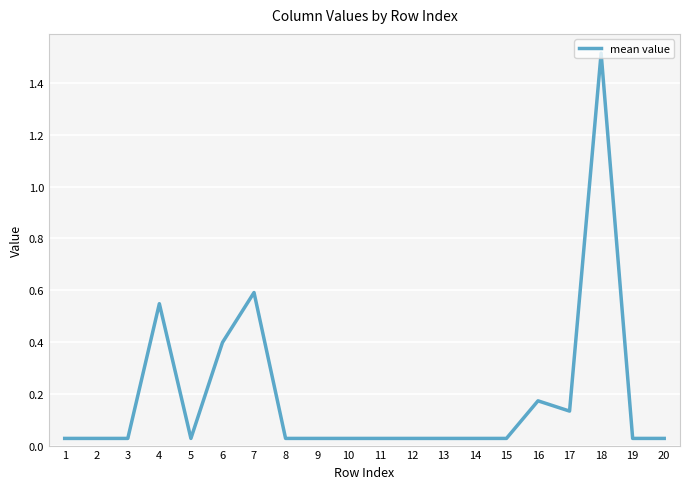

Which category has the highest value across all series?

18